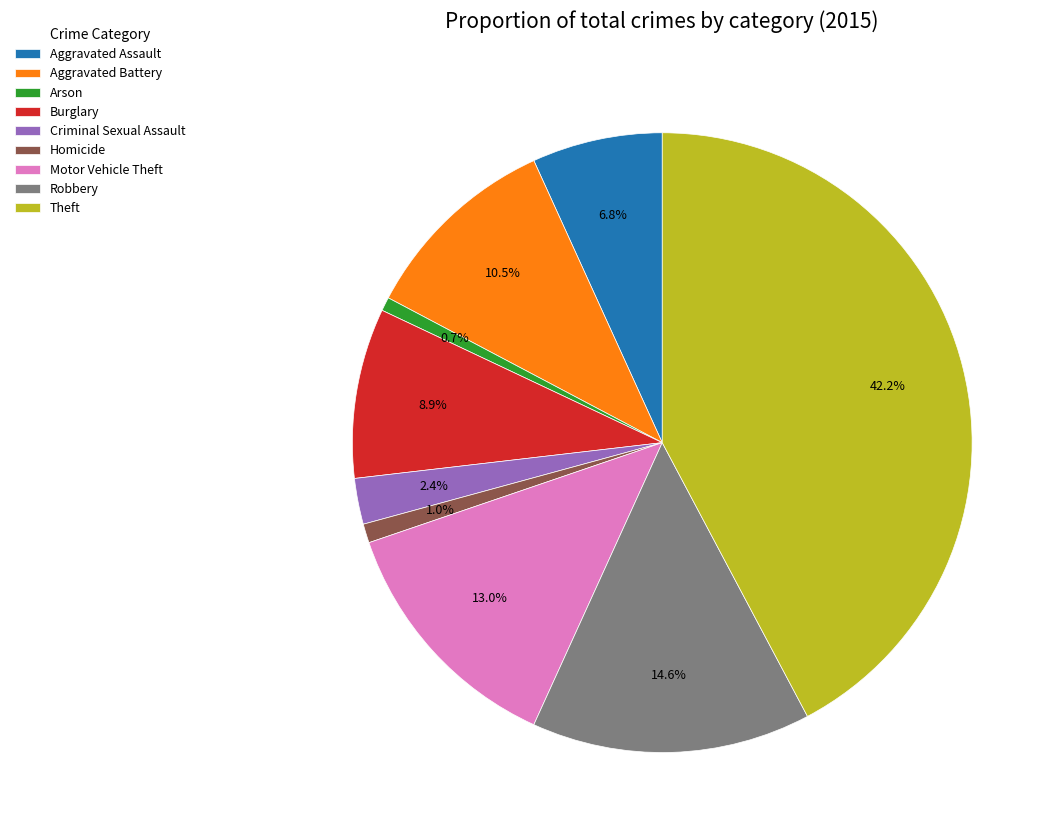

Is Aggravated Battery the majority of the pie?

No